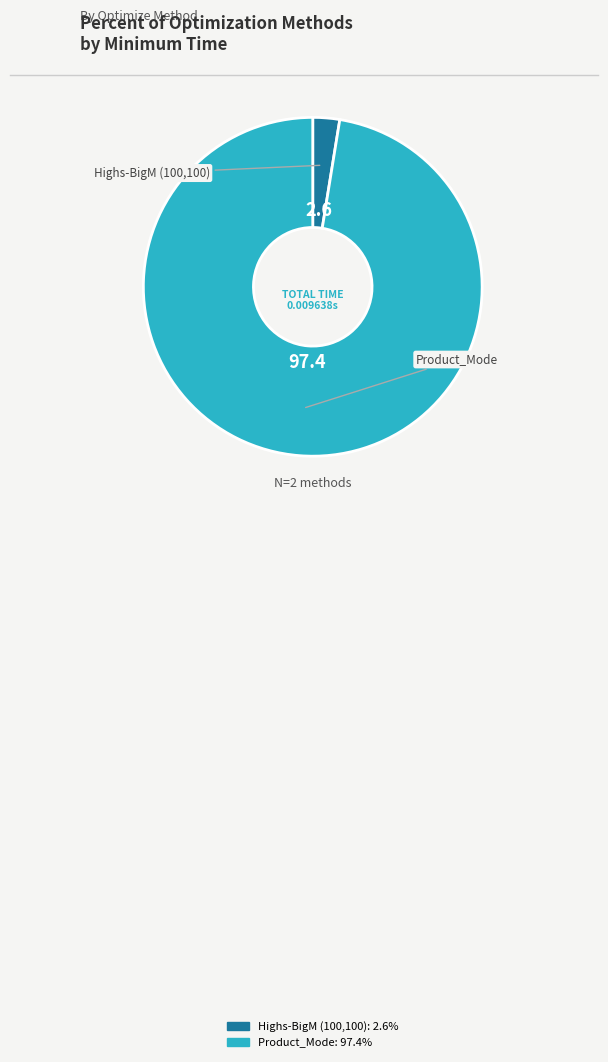

Which has a higher value, Product_Mode or Highs-BigM (100,100)?

Product_Mode